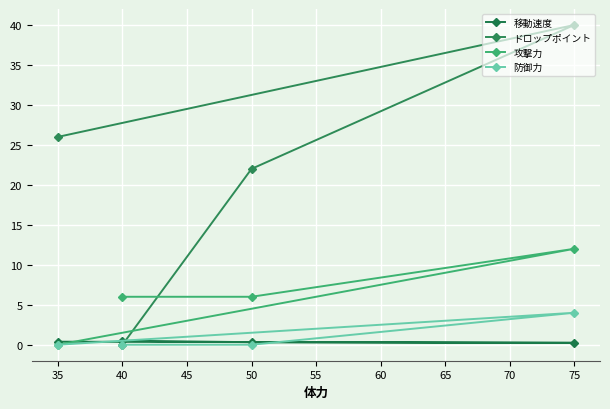

True or false: ドロップポイント has a value of 22.0 at 50.

True